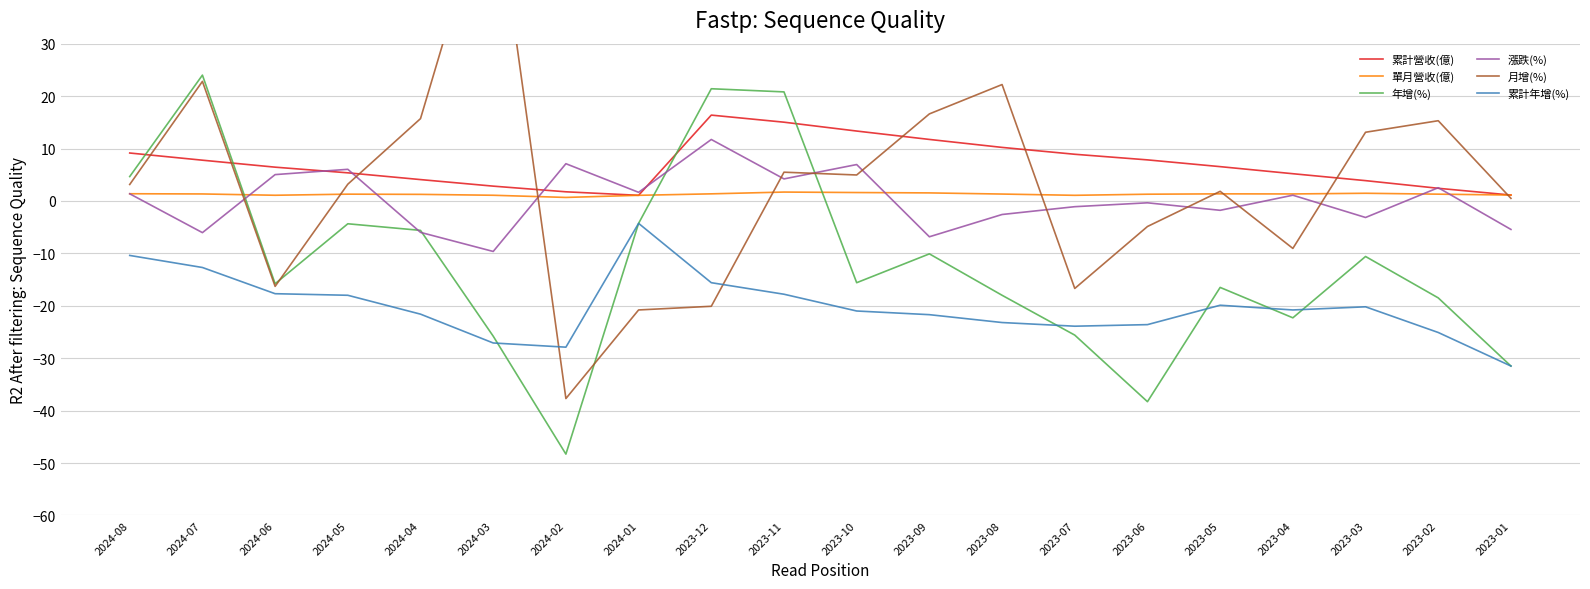

Which category has the lowest value across all series?

2024-02